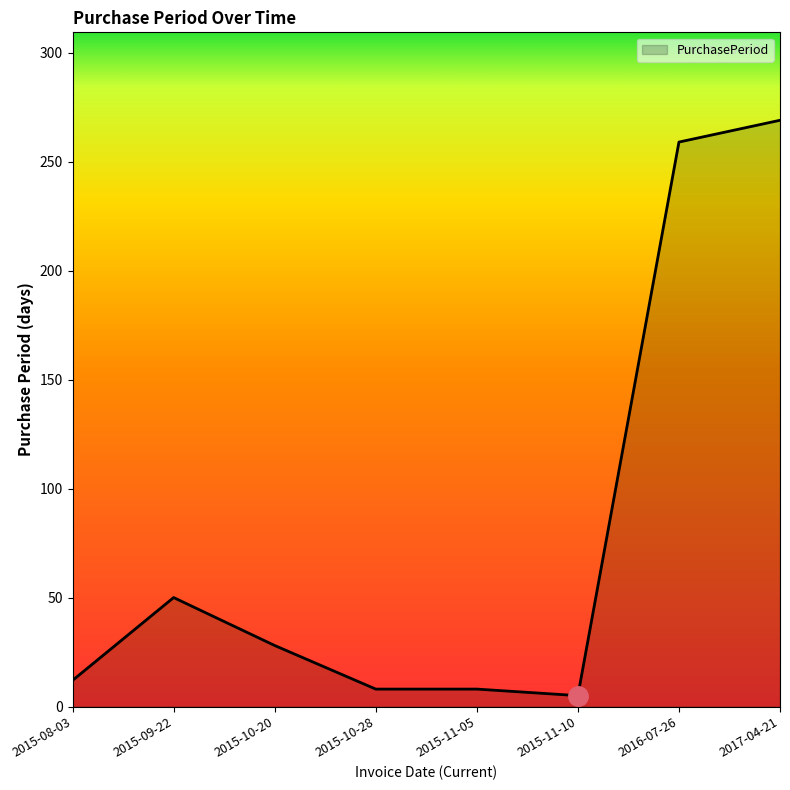

What is the difference between the maximum and minimum values?

264